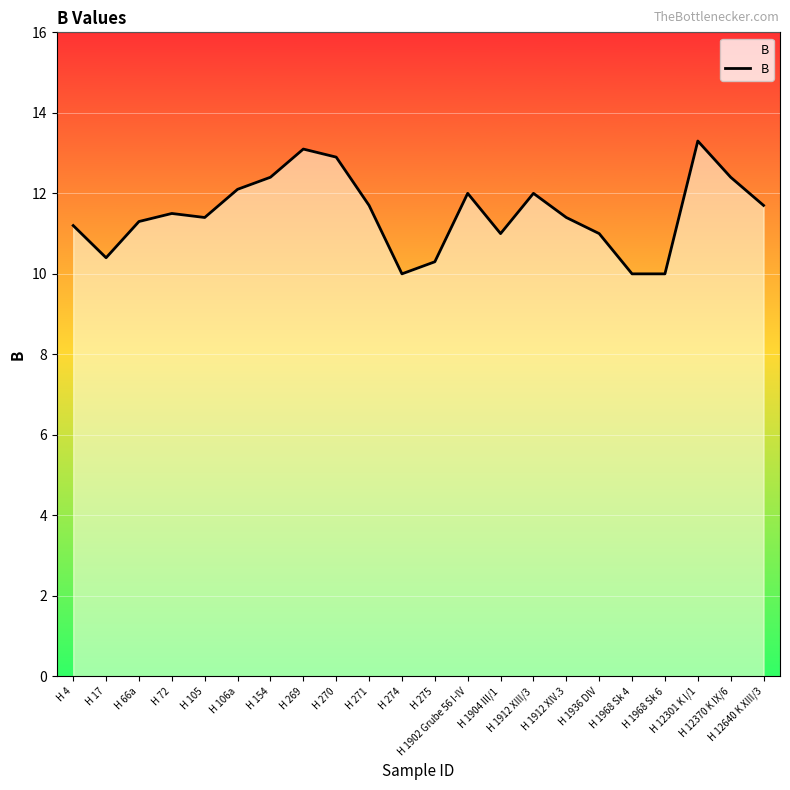

What is the maximum value shown in the chart?

13.3